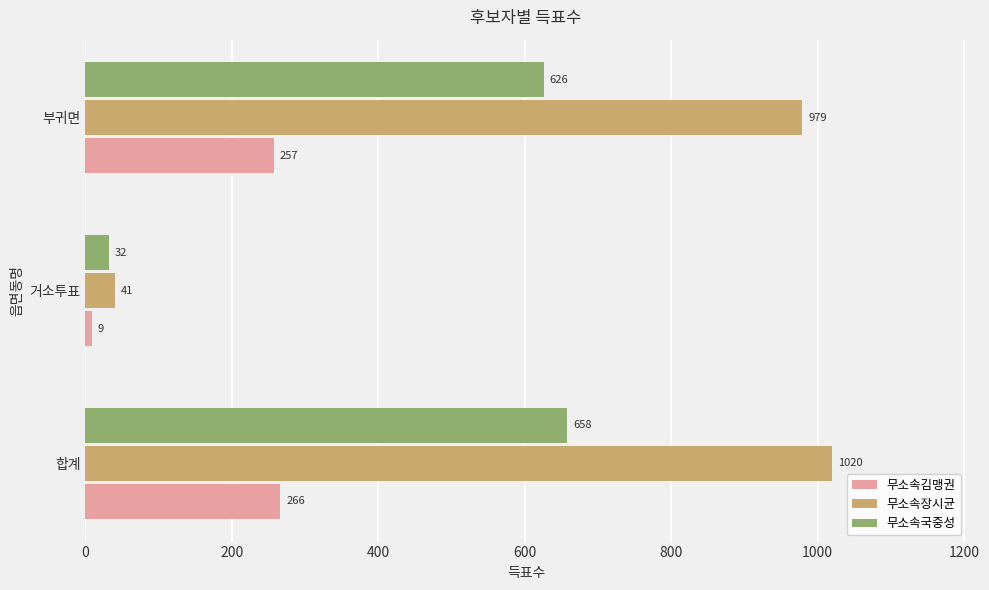

Is it true that 무소속국중성 equals 158 at 합계?

False